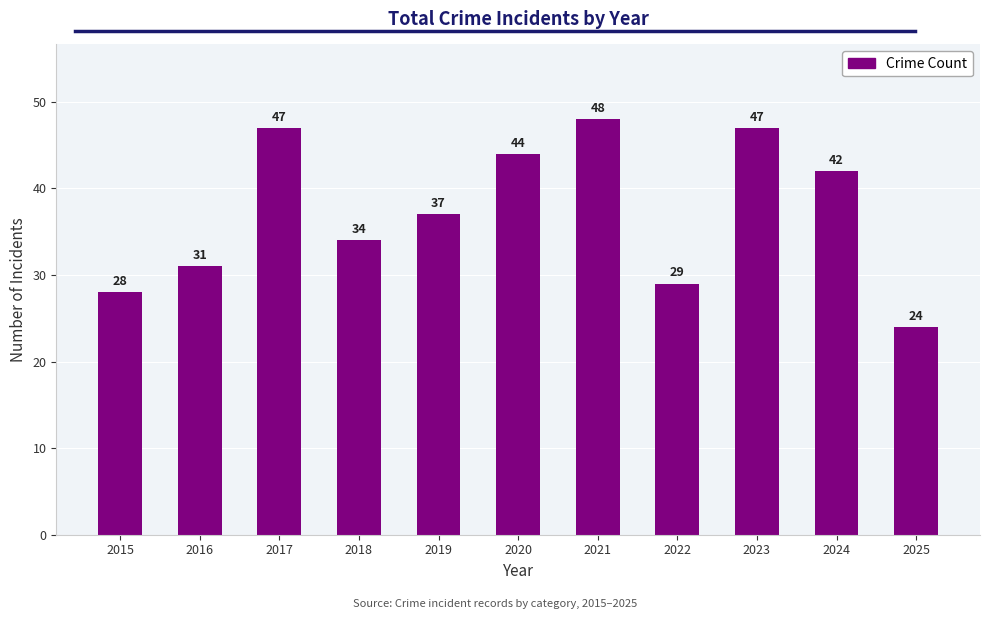

Reading left to right, what are all the values shown in this chart?

28	31	47	34	37	44	48	29	47	42	24